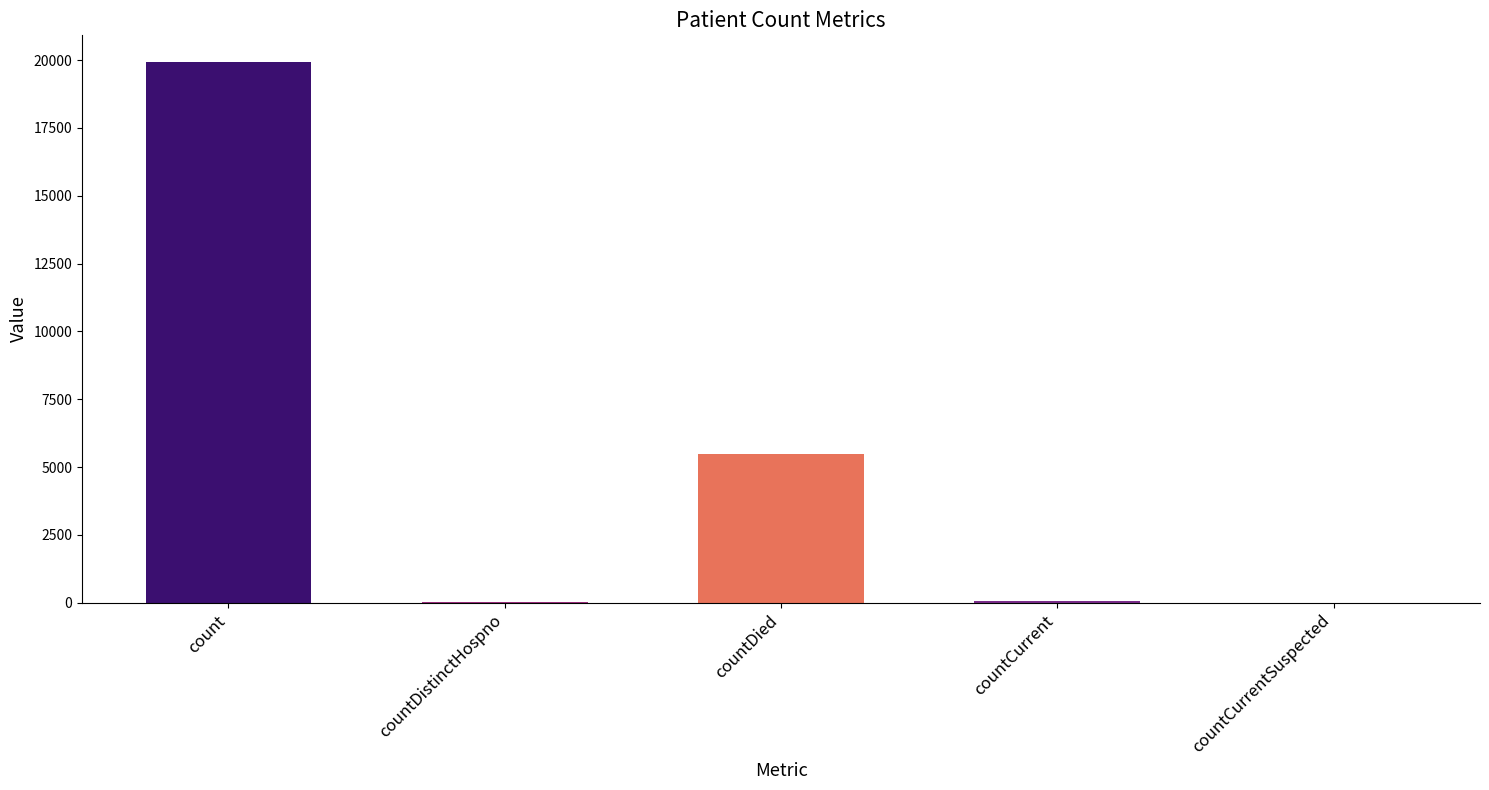

Where does the data first go above 51?

count